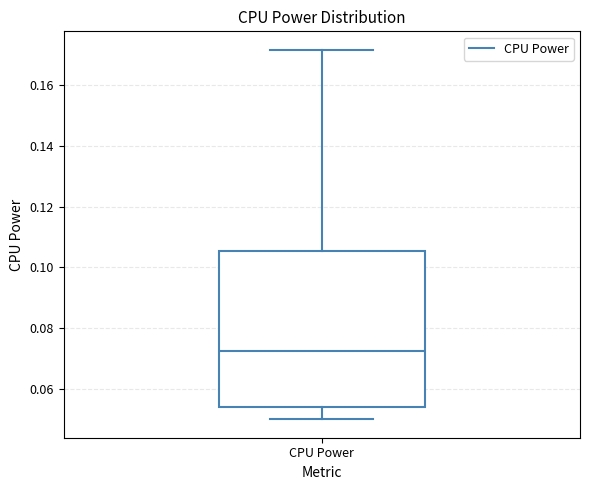

Read this box plot against the y-axis: the position of the median line, the range covered by the box, and the ends of both whiskers. The values are not printed on the chart, so give them approximately, as read against the axis.

median 0.072, box 0.054 to 0.106, whiskers 0.050 to 0.172